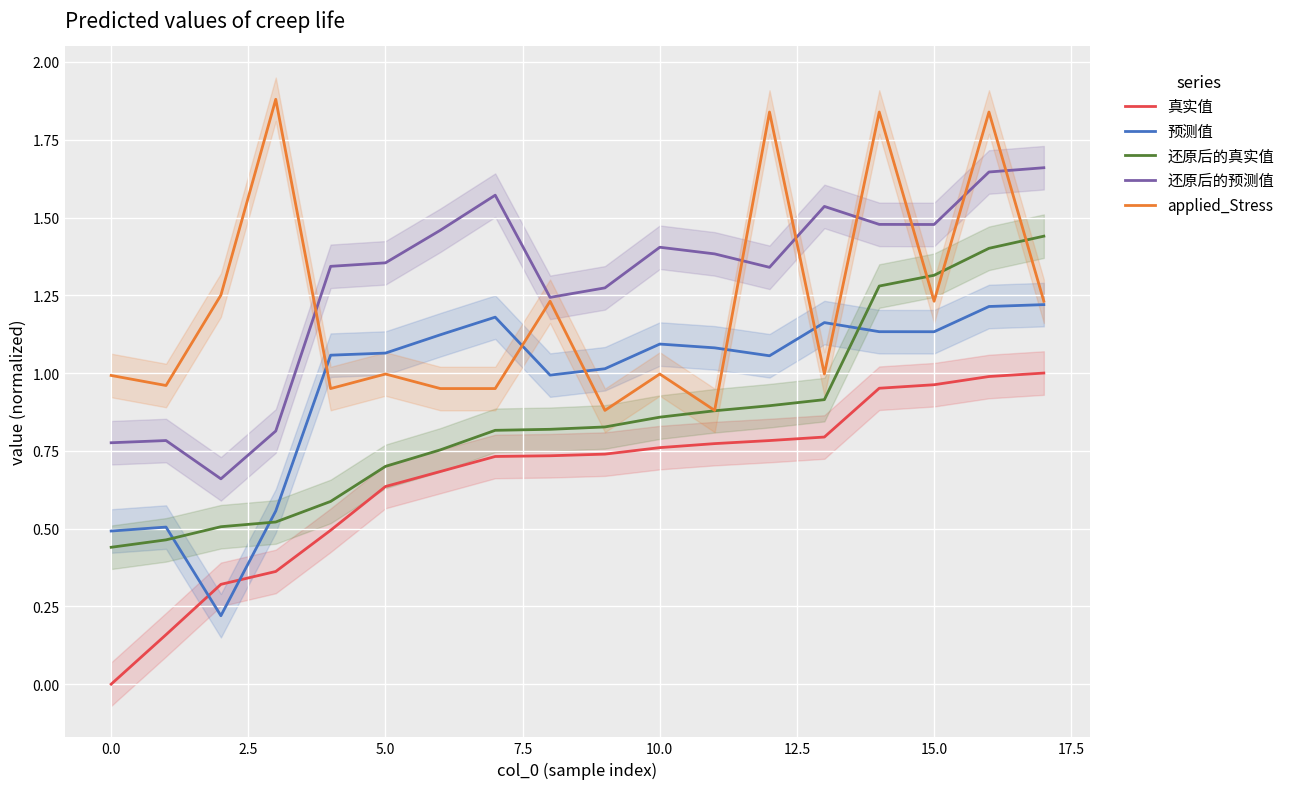

Reading left to right, transcribe all the data shown in this chart.

真实值: 0.0	0.2	0.3	0.4	0.5	0.6	0.7	0.7	0.7	0.7	0.8	0.8	0.8	0.8	1.0	1.0	1.0	1.0
预测值: 0.5	0.5	0.2	0.6	1.1	1.1	1.1	1.2	1.0	1.0	1.1	1.1	1.1	1.2	1.1	1.1	1.2	1.2
还原后的真实值: 0.4	0.5	0.5	0.5	0.6	0.7	0.8	0.8	0.8	0.8	0.9	0.9	0.9	0.9	1.3	1.3	1.4	1.4
还原后的预测值: 0.8	0.8	0.7	0.8	1.3	1.4	1.5	1.6	1.2	1.3	1.4	1.4	1.3	1.5	1.5	1.5	1.6	1.7
applied_Stress: 1.0	1.0	1.3	1.9	1.0	1.0	1.0	1.0	1.2	0.9	1.0	0.9	1.8	1.0	1.8	1.2	1.8	1.2